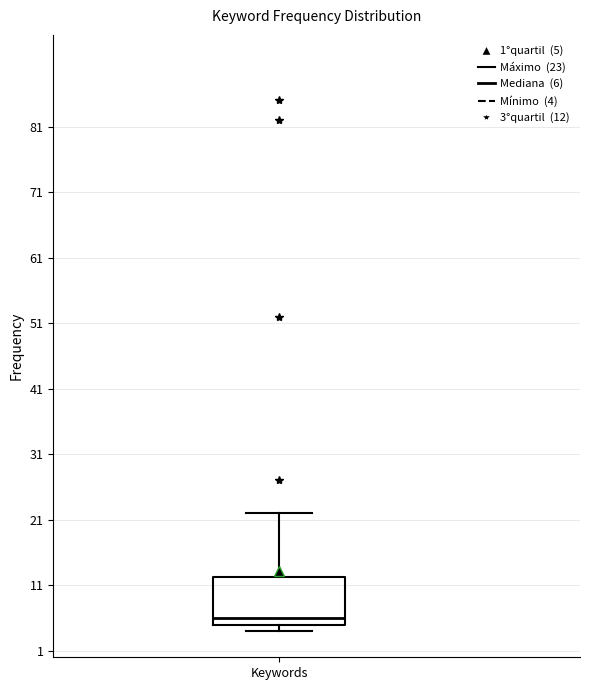

Read this box plot against the y-axis: the position of the median line, the range covered by the box, and the ends of both whiskers. The values are not printed on the chart, so give them approximately, as read against the axis.

median 6, box 5 to 12, whiskers 4 to 22